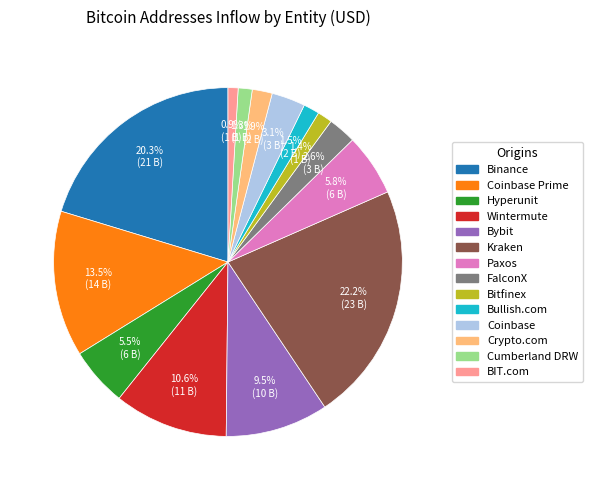

Is there any slice that represents more than half of the pie?

No